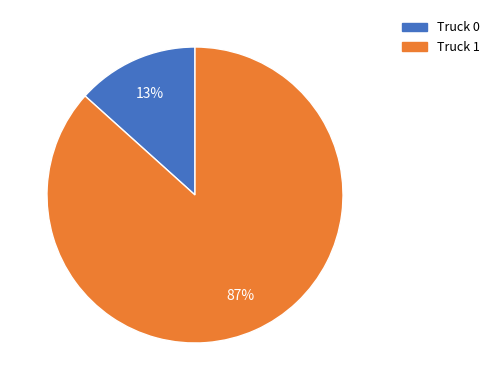

How many segments does this pie chart have?

2